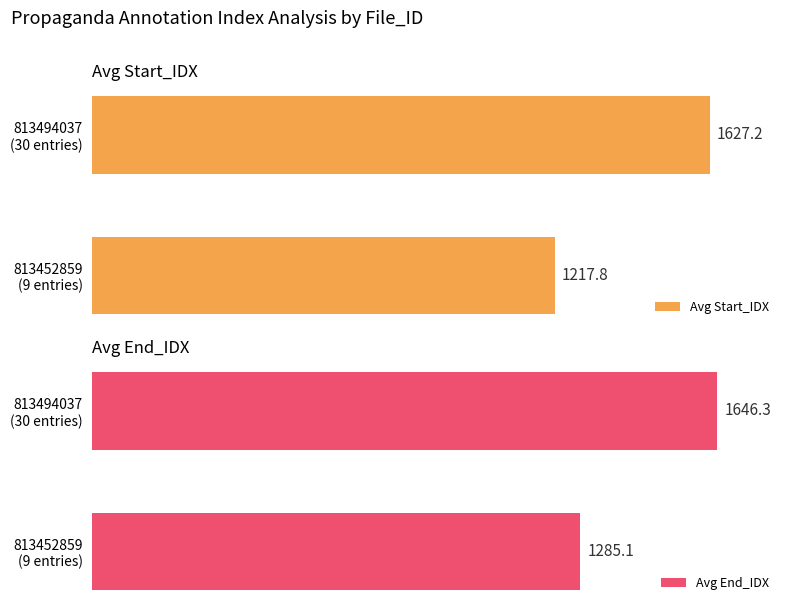

Rank the series at 813494037 (30 entries) from lowest to highest value.

Avg Start_IDX, Avg End_IDX